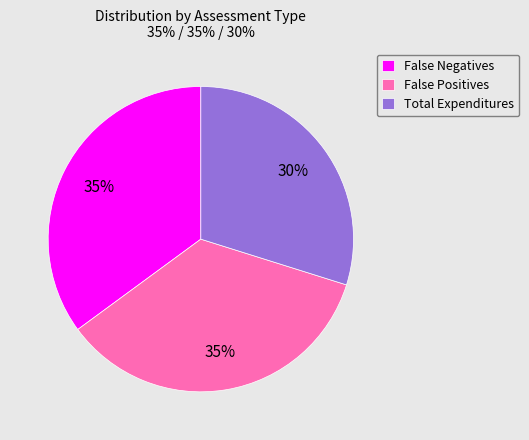

The False Positives slice represents 21% of the pie. True or false?

False